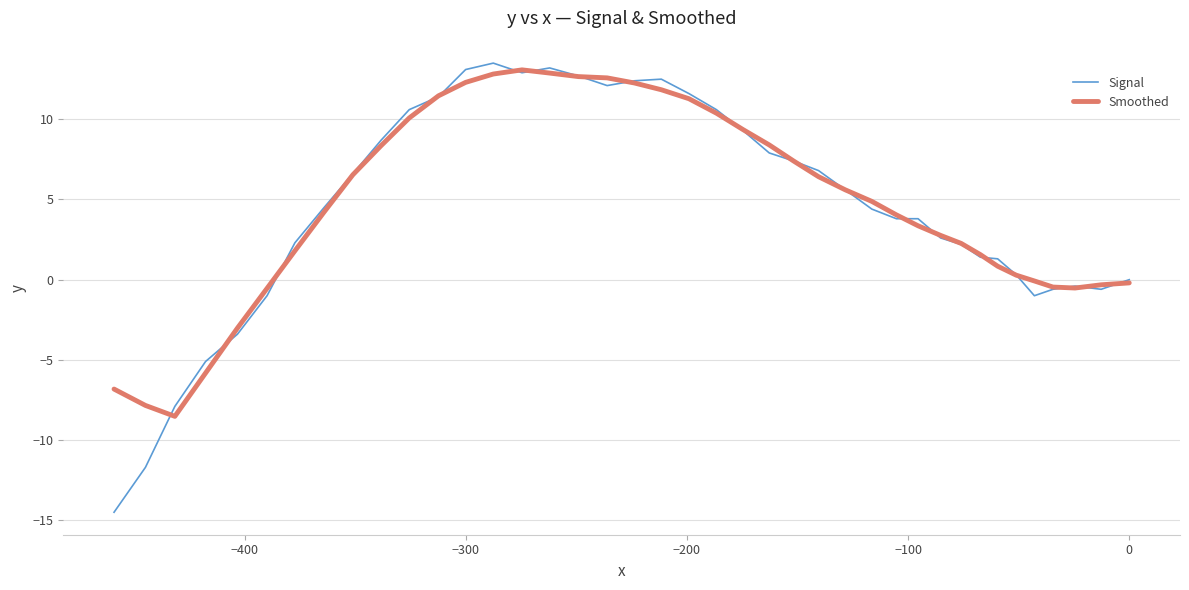

What are all the series names shown in the legend?

Signal, Smoothed